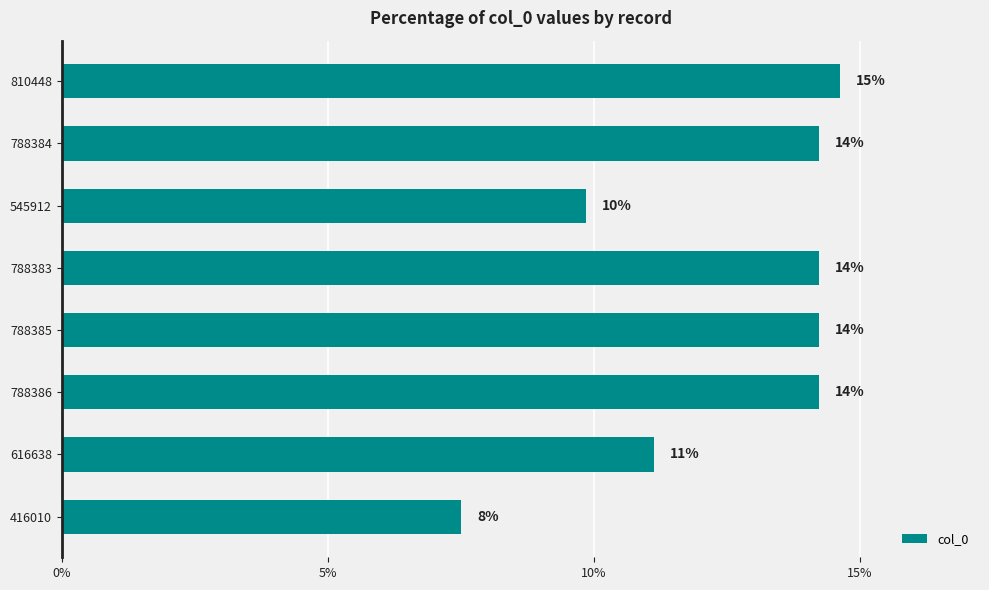

Does the chart contain any negative values?

No